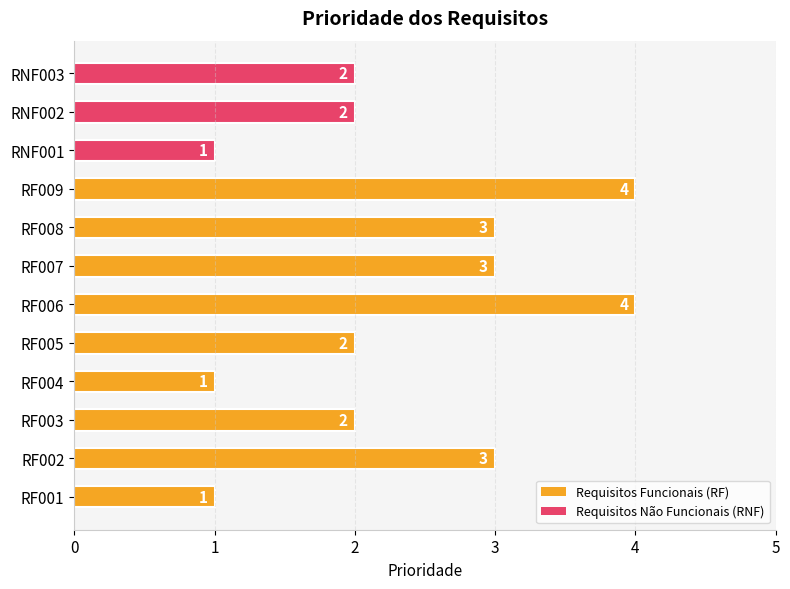

The chart shows a value of 4 at RF009. True or false?

True